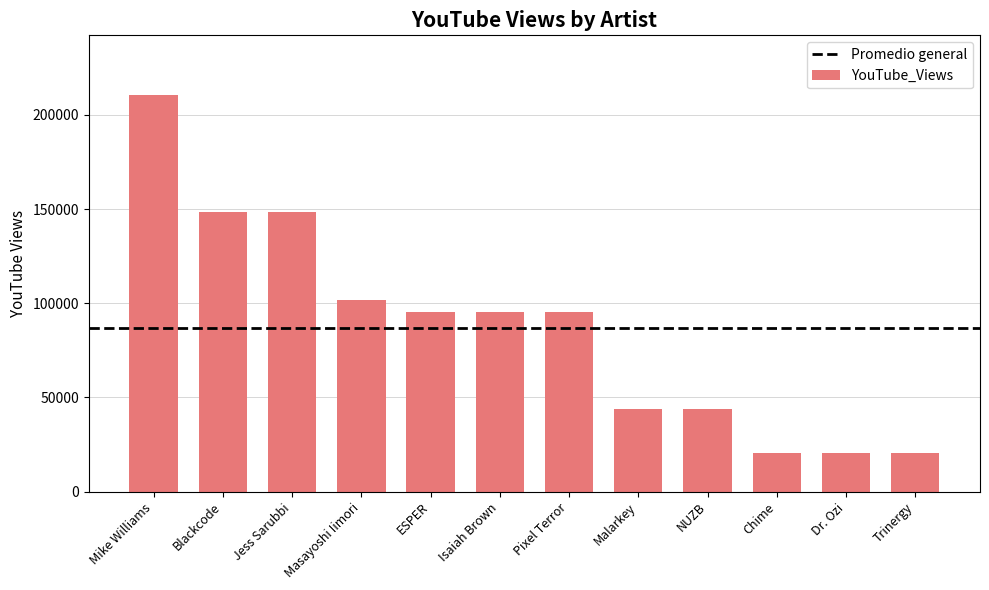

What is the minimum value shown in the chart?

20594